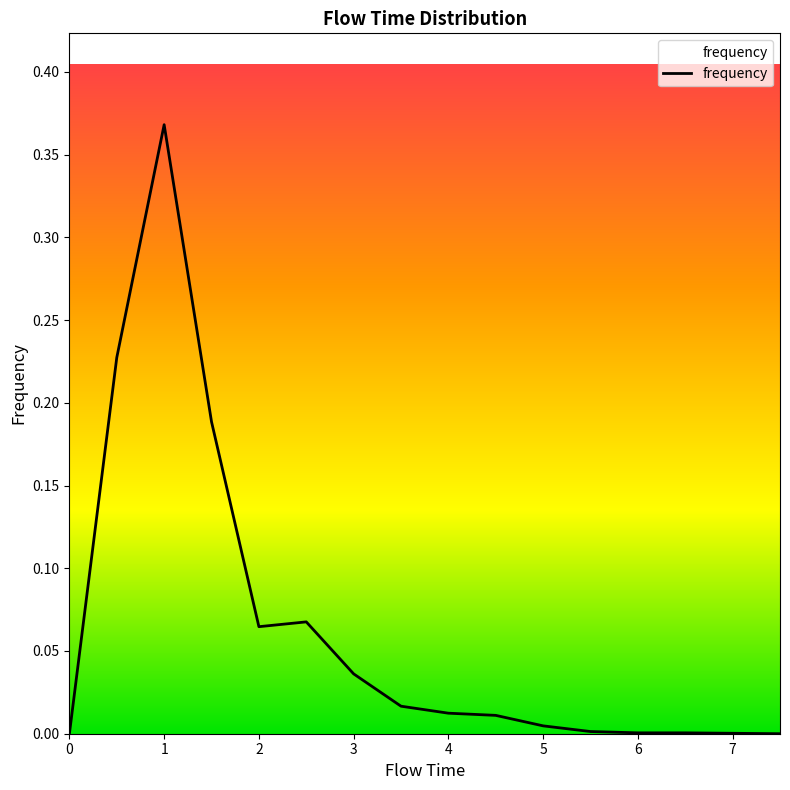

How many positive values are there?

14